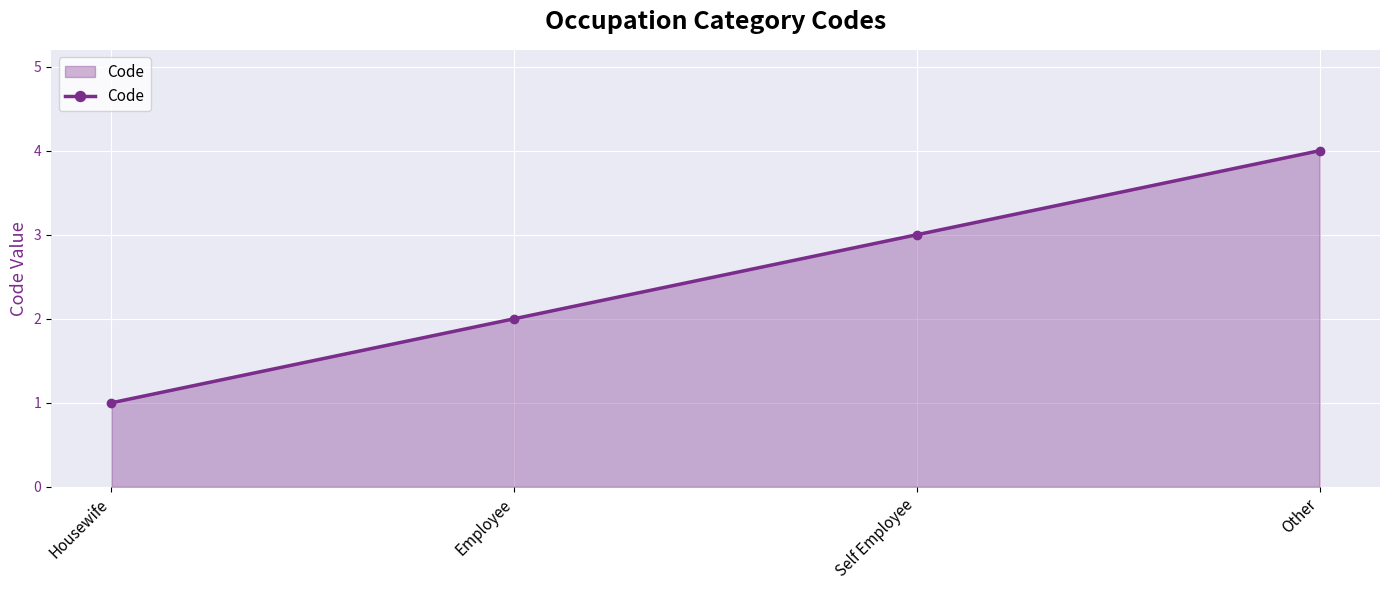

Which has a higher value, Self Employee or Housewife?

Self Employee